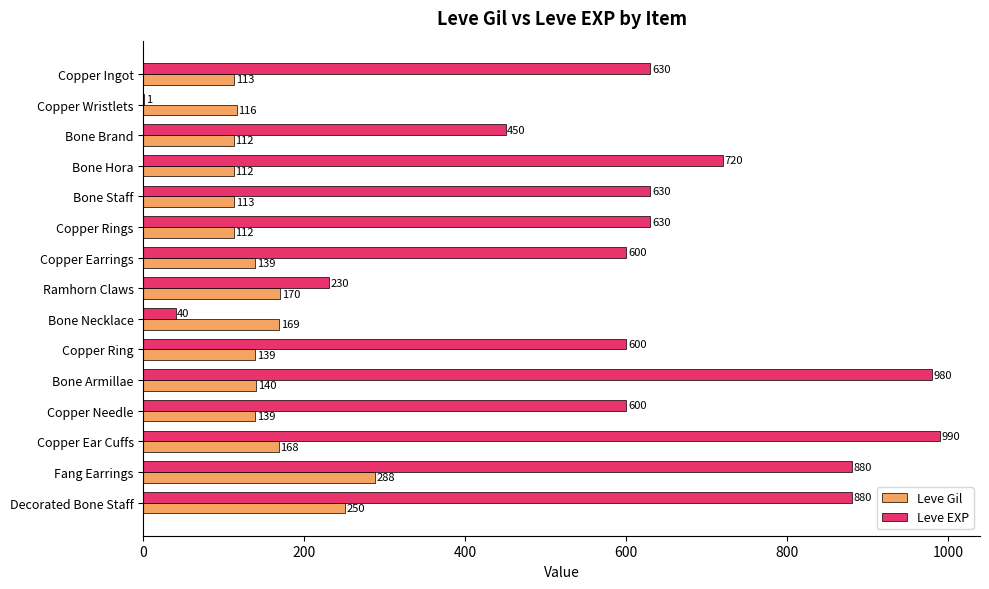

Is it true that Leve EXP equals 880 at Decorated Bone Staff?

True